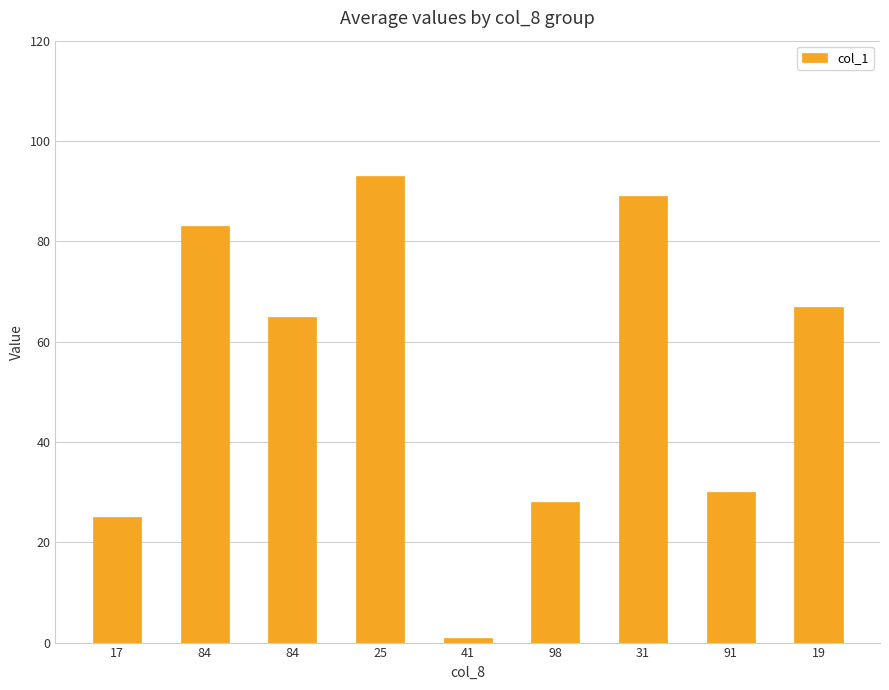

Reading left to right, list all the values displayed in this chart.

17=25	84=83	84=65	25=93	41=1	98=28	31=89	91=30	19=67